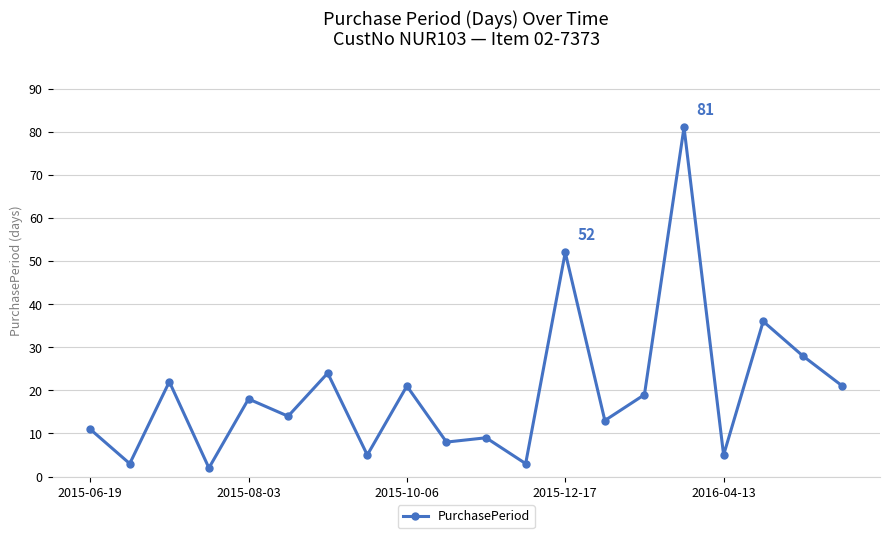

What is the greatest value displayed?

81